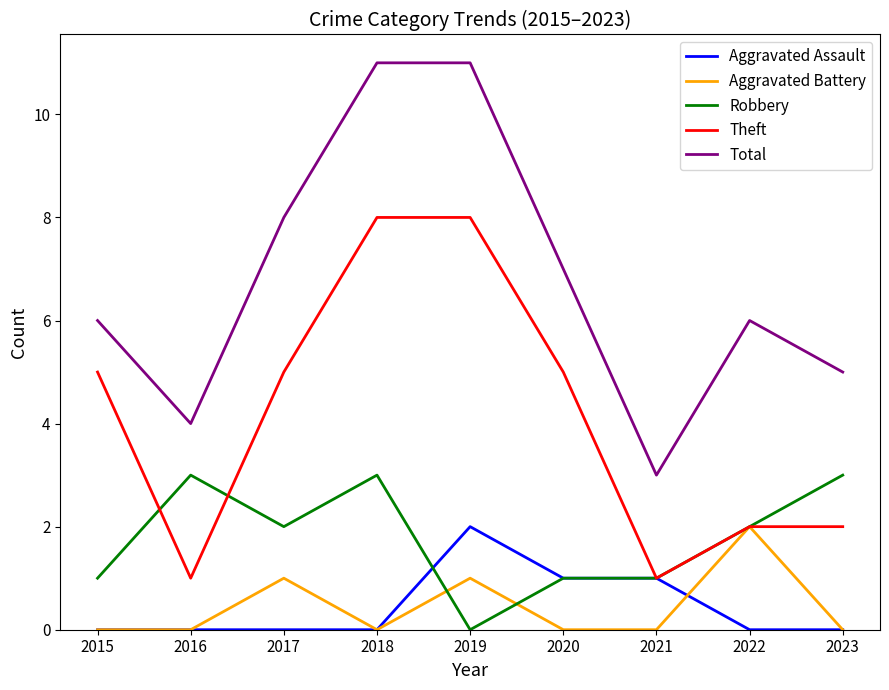

Reading left to right, transcribe all the data shown in this chart.

Aggravated Assault: 0	0	0	0	2	1	1	0	0
Aggravated Battery: 0	0	1	0	1	0	0	2	0
Robbery: 1	3	2	3	0	1	1	2	3
Theft: 5	1	5	8	8	5	1	2	2
Total: 6	4	8	11	11	7	3	6	5